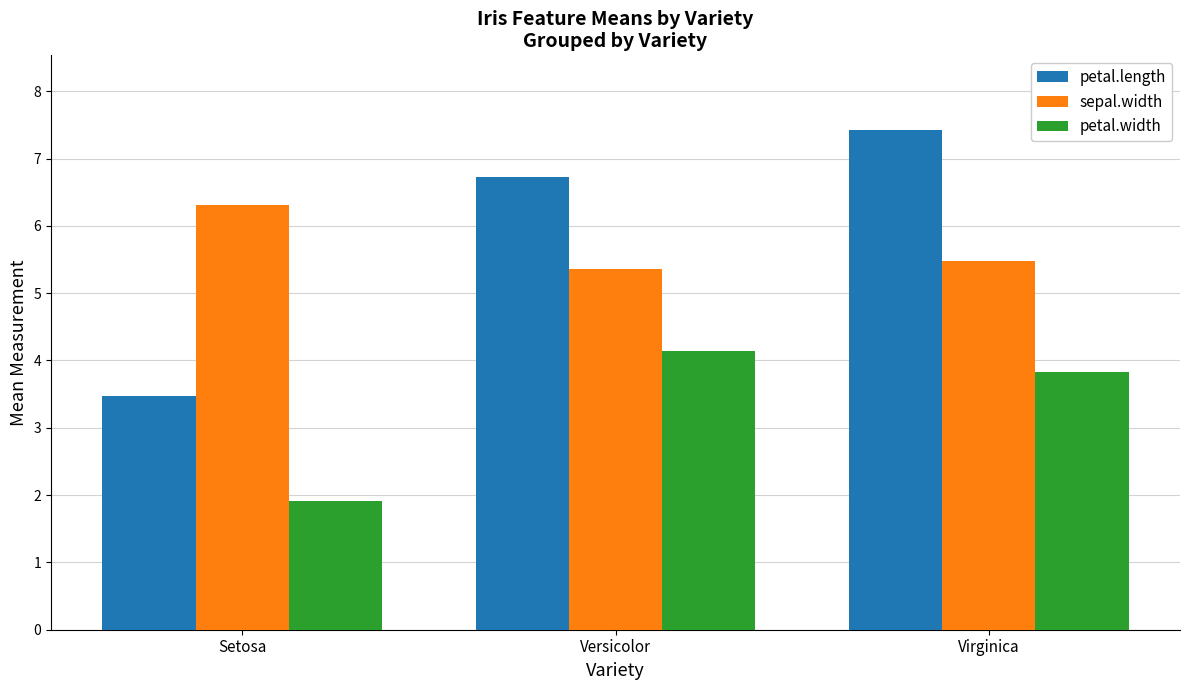

Where does the petal.width series first go above 3?

Versicolor